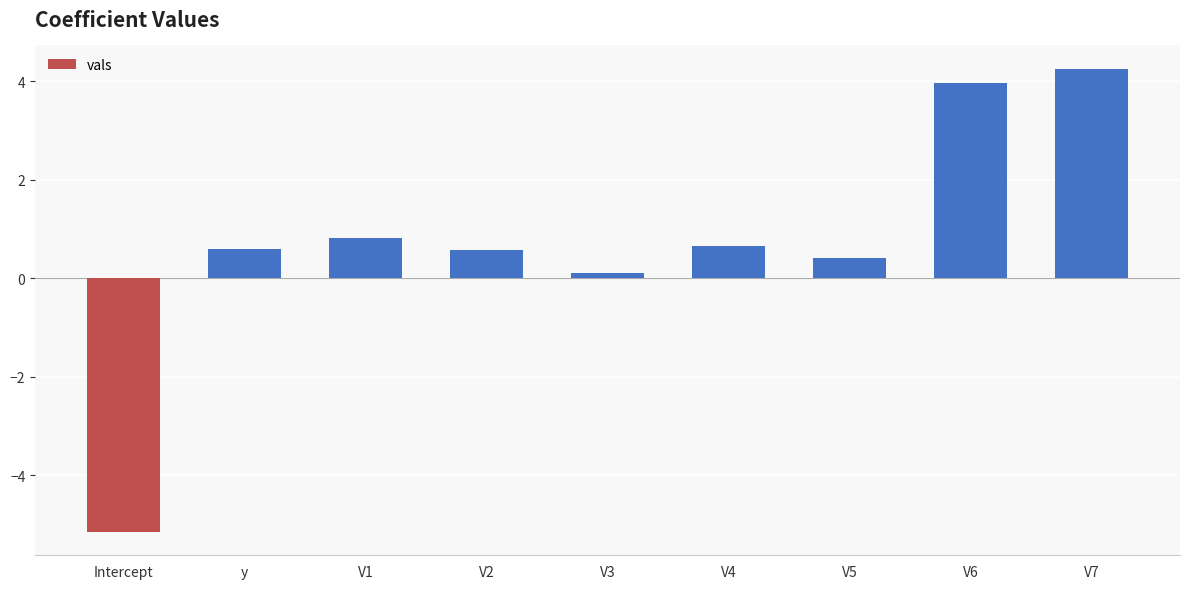

True or false: the data shows 0.6 at y.

True